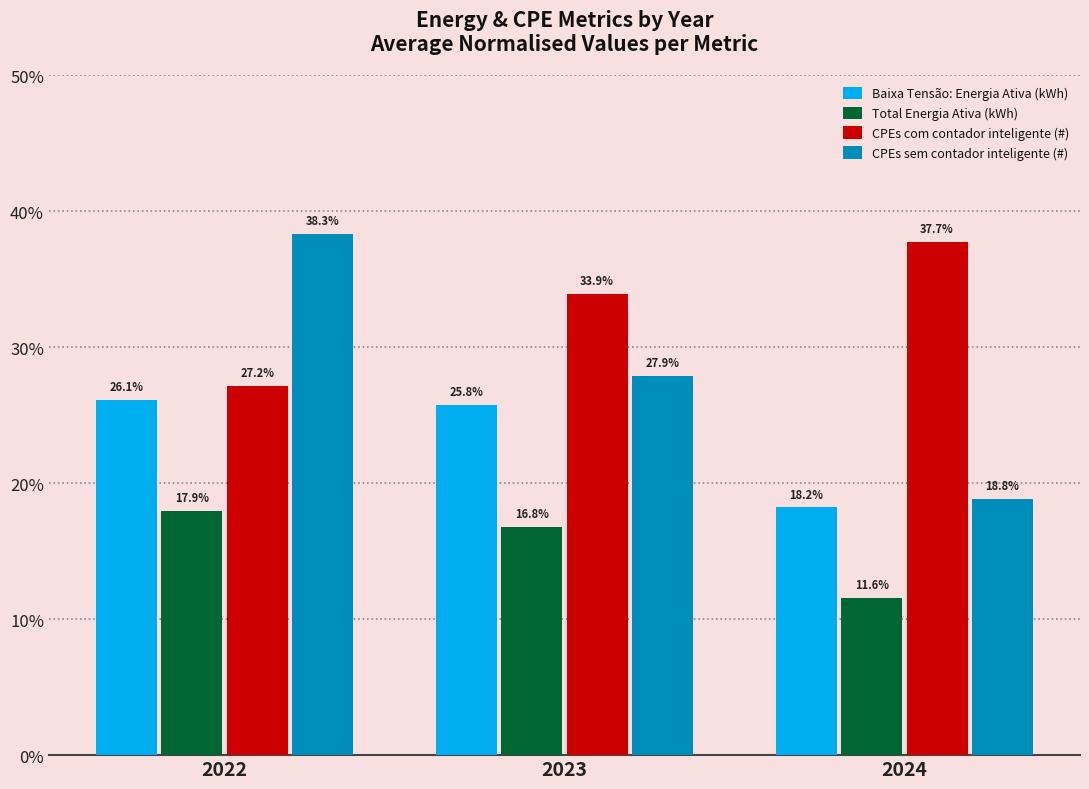

What is the total value across all series at 2023?

1.0